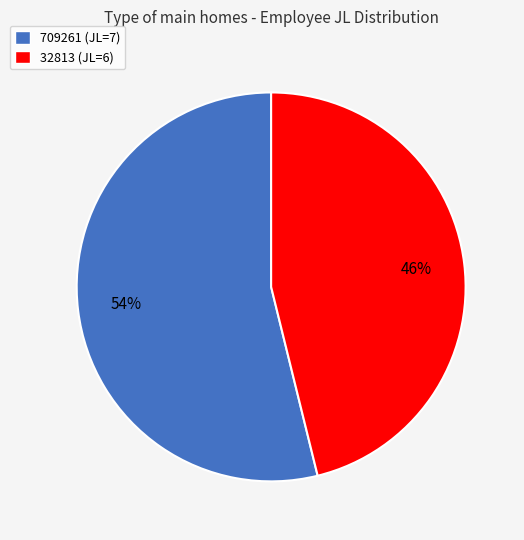

Does any single category account for the majority?

Yes